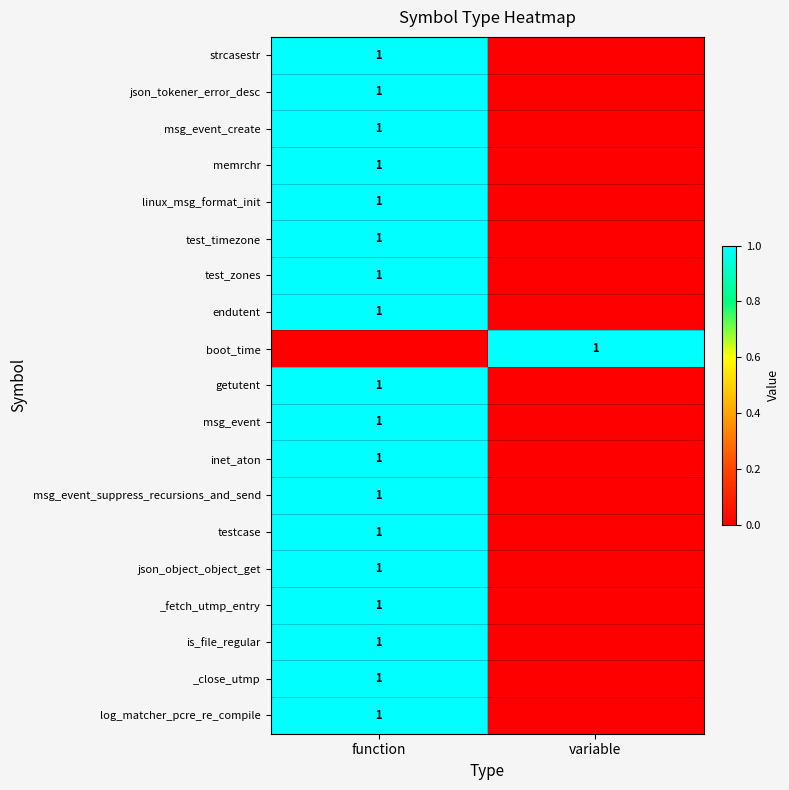

The value of getutent at function is 1. True or false?

True